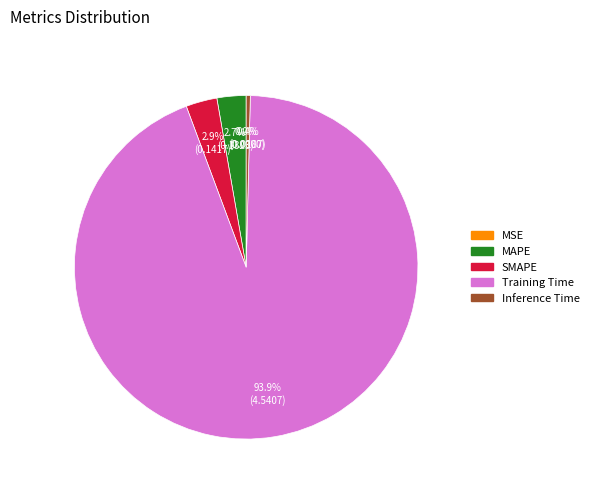

Which category accounts for the majority?

Training Time